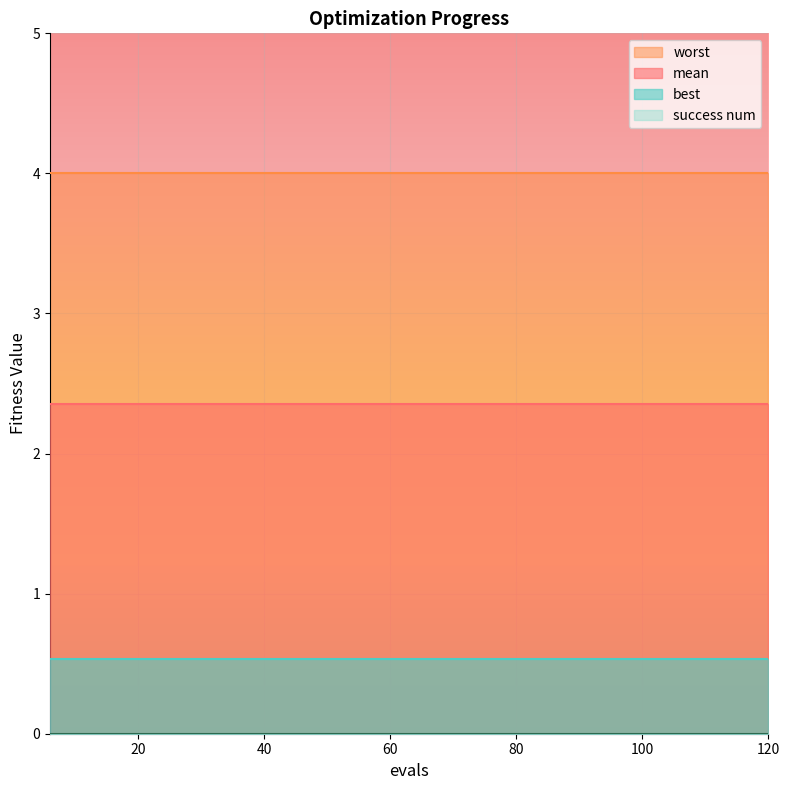

What is the minimum value for worst?

4.0